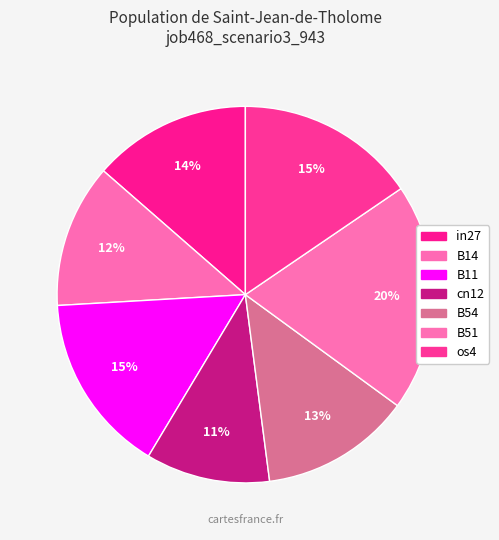

To the nearest percent, what is the difference between the largest and smallest slice percentages?

9%